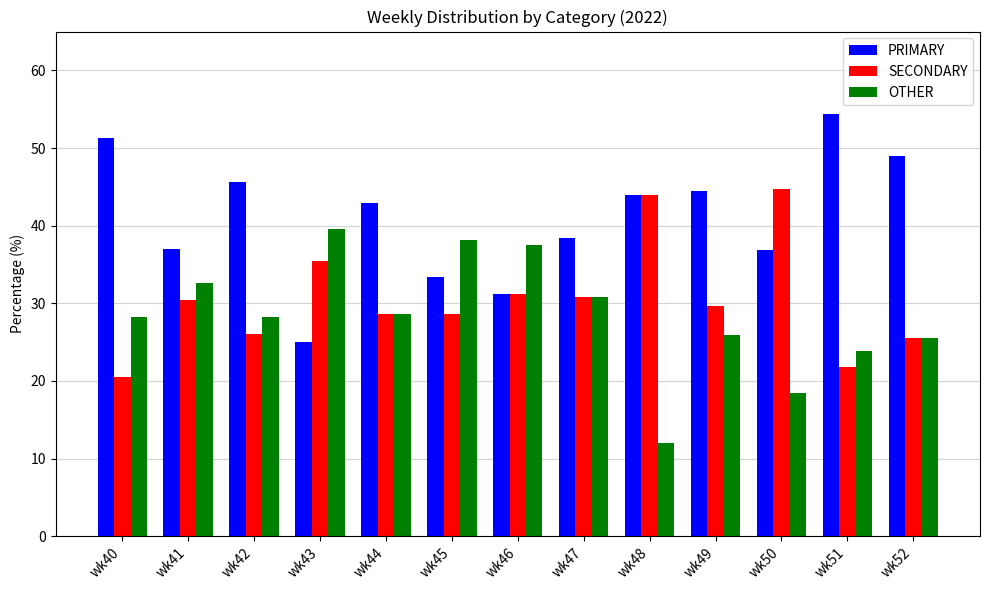

Are the bars grouped side by side (vs. stacked)?

Yes